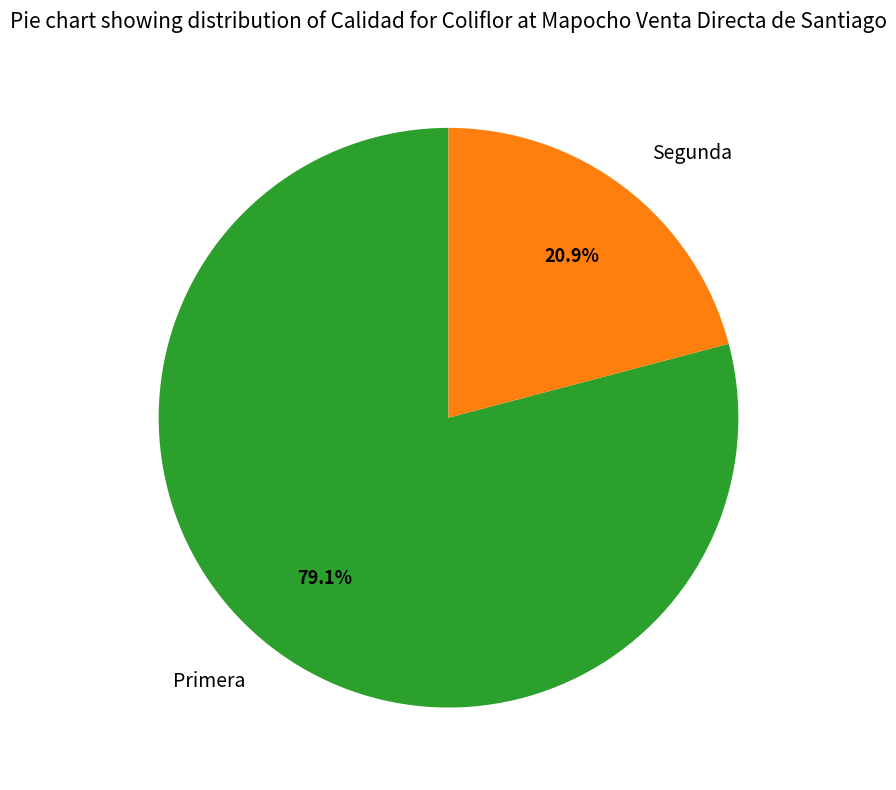

Count the number of slices in the pie.

2